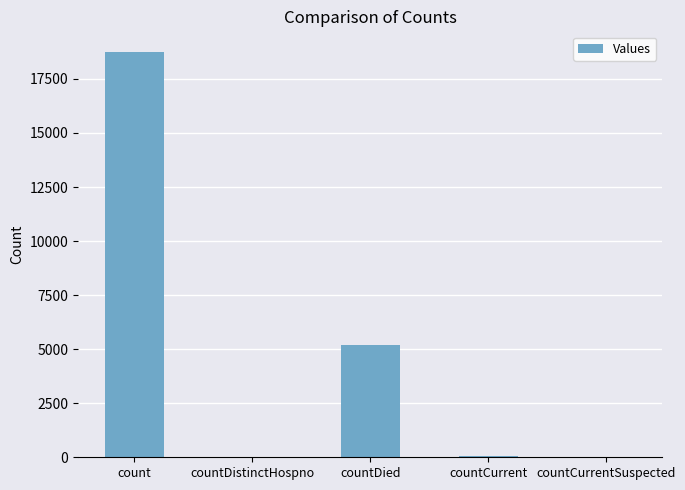

Is it true that the value at count is 28154?

False